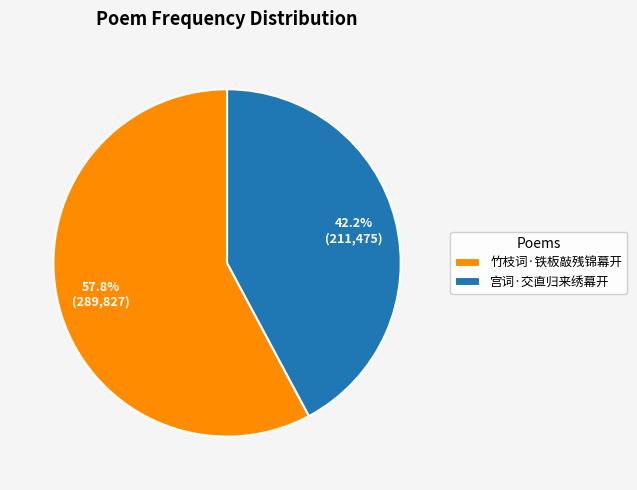

The 竹枝词·铁板敲残锦幕开 slice represents 58% of the pie. True or false?

True